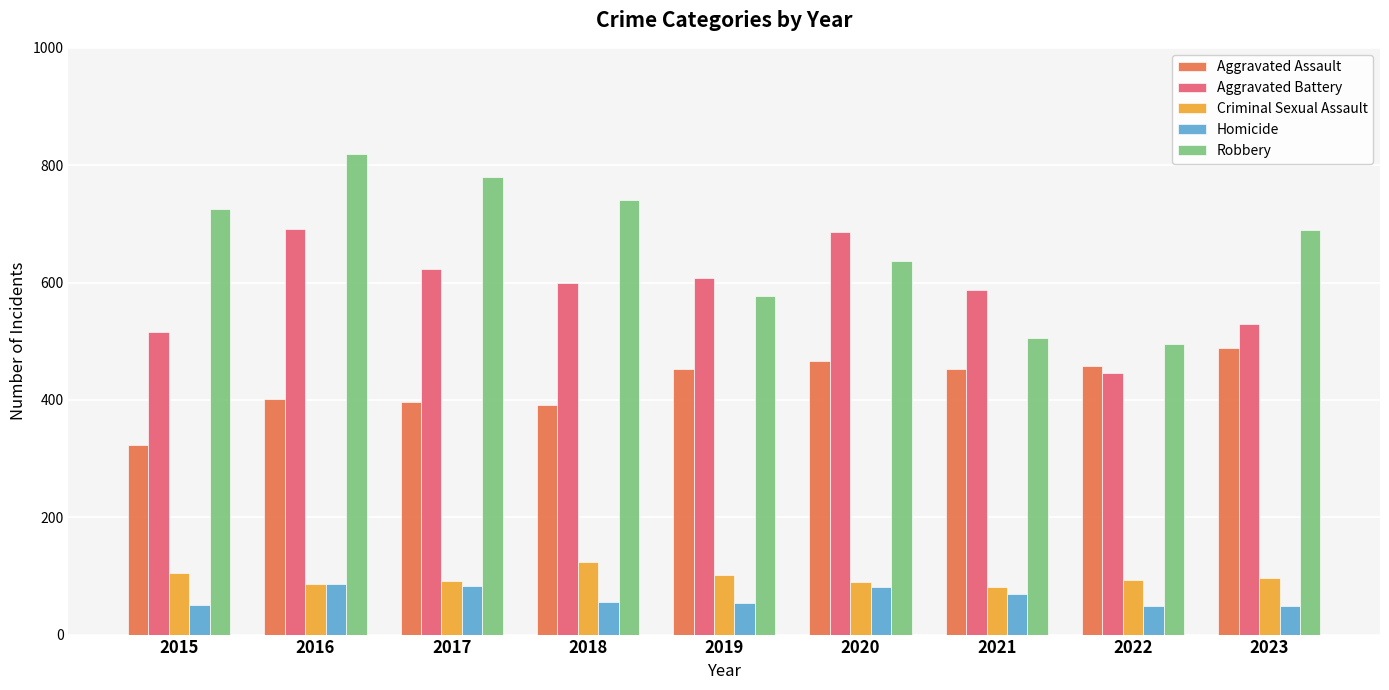

Which category has the highest value across all series?

2016